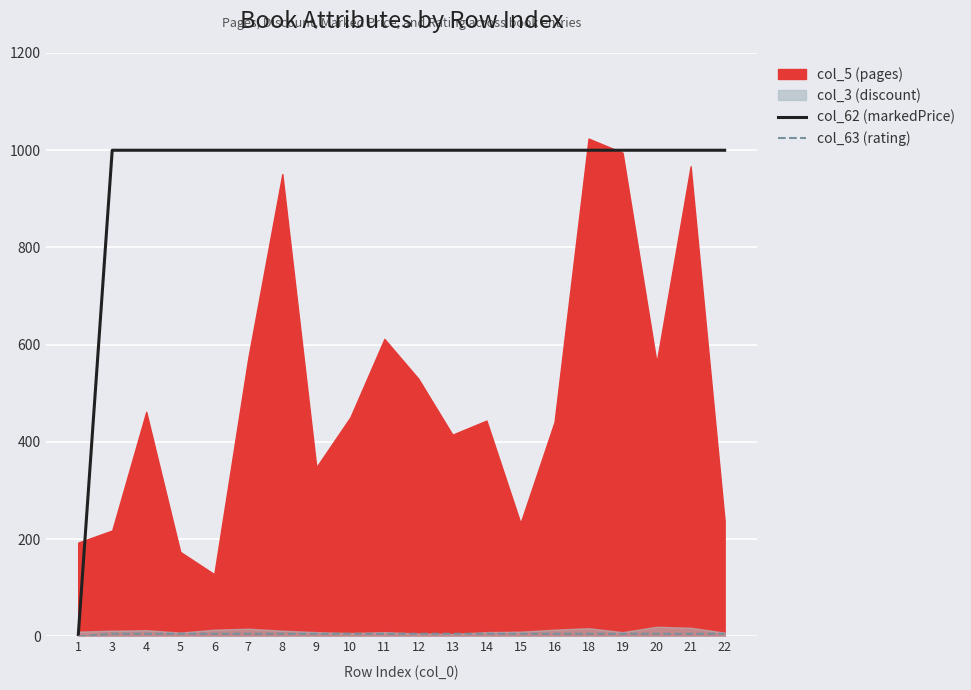

What is the average value of the col_63 (rating) series?

5.2